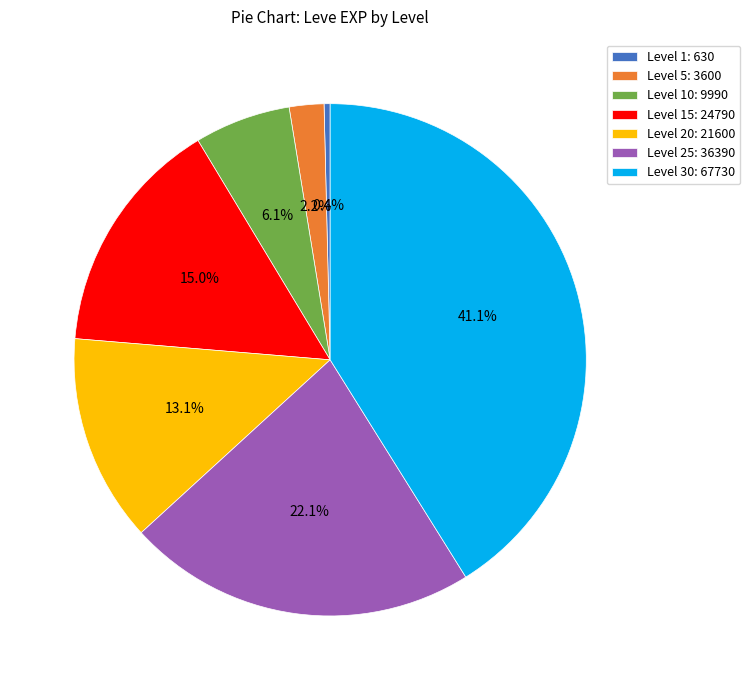

How many segments does this pie chart have?

7